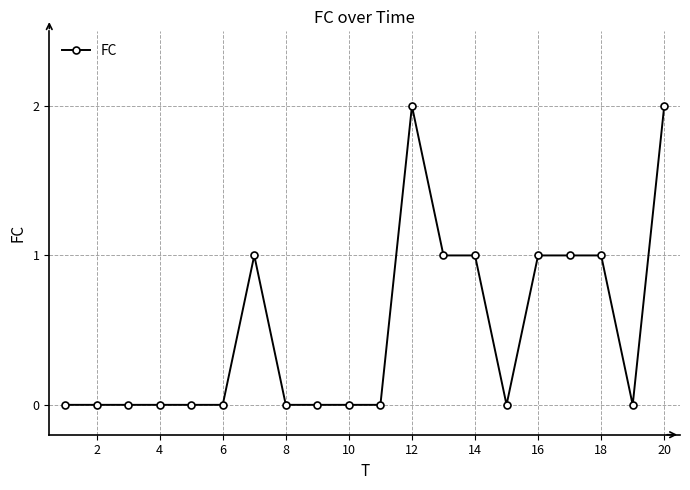

What is the sum of all values?

10